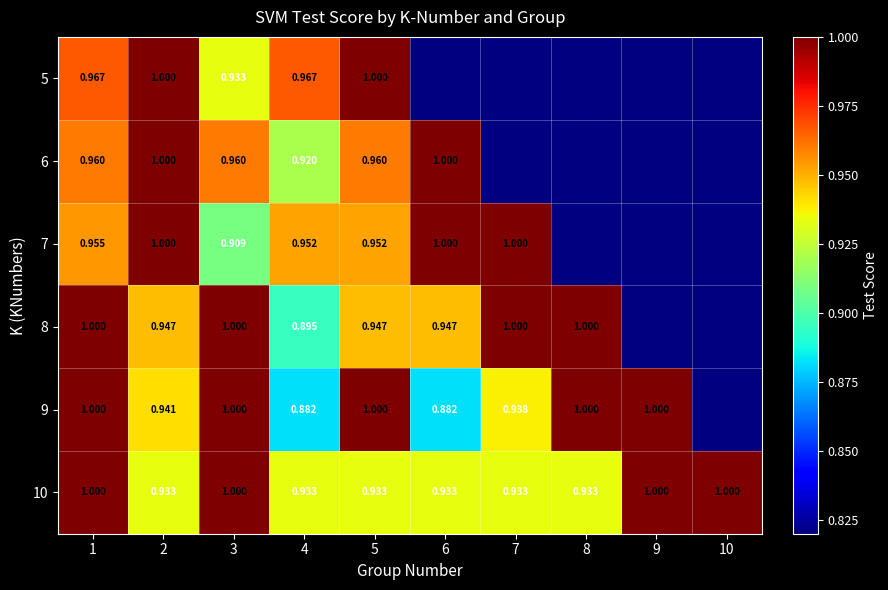

What is the smallest value displayed?

0.9